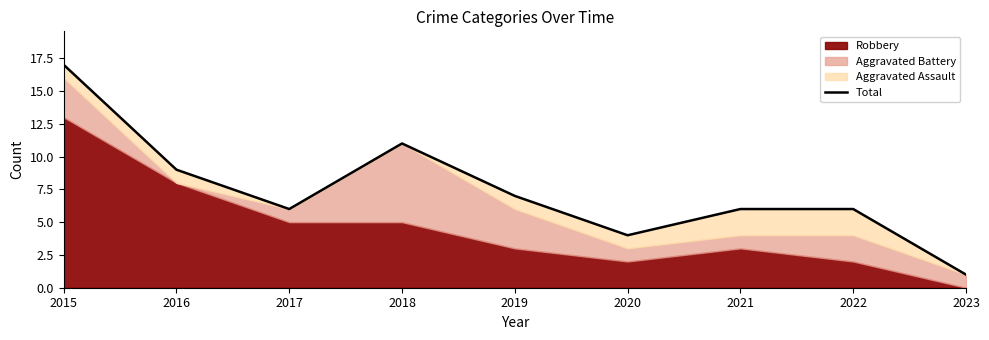

How many lines are shown in the chart?

1